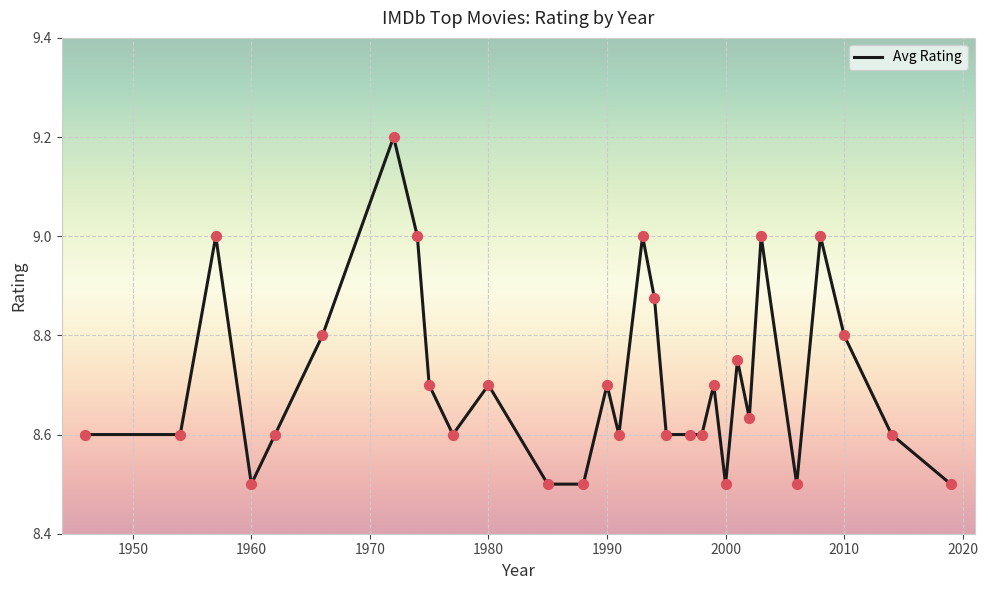

What is the difference between the maximum and minimum values?

0.7